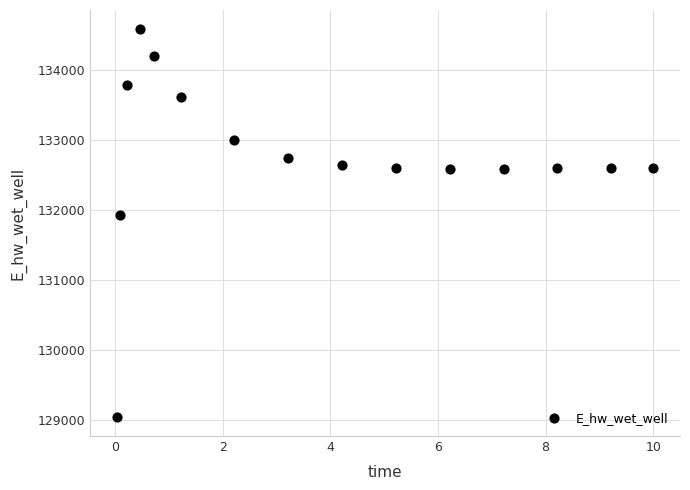

What Y value in the scatter plot is closest to 131819?

131939.6